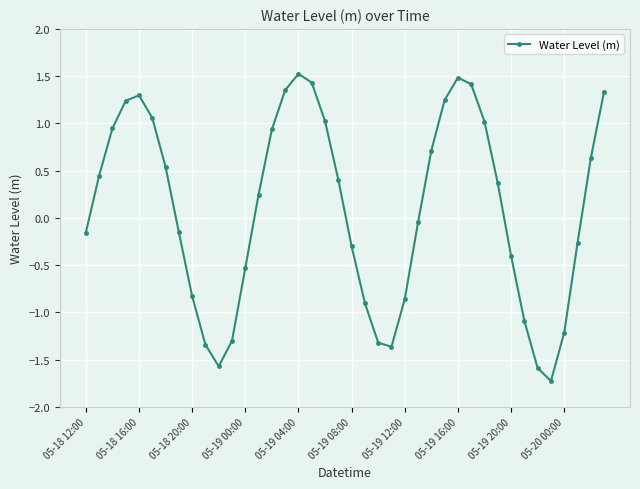

What is the sum of all values?

3.7